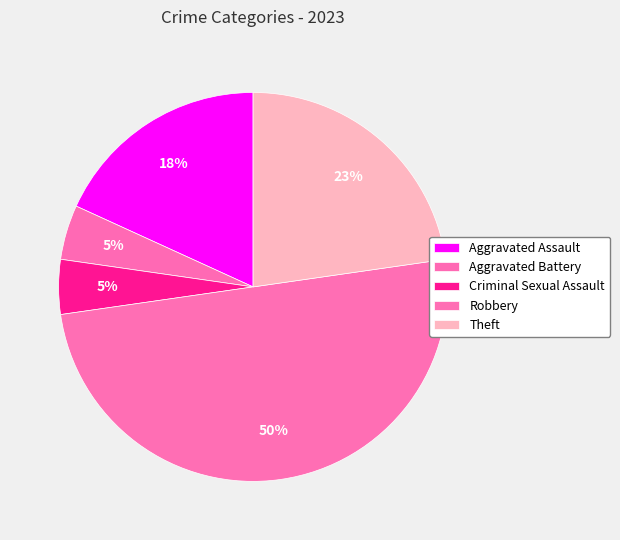

True or false: Robbery accounts for 57% of the total.

False